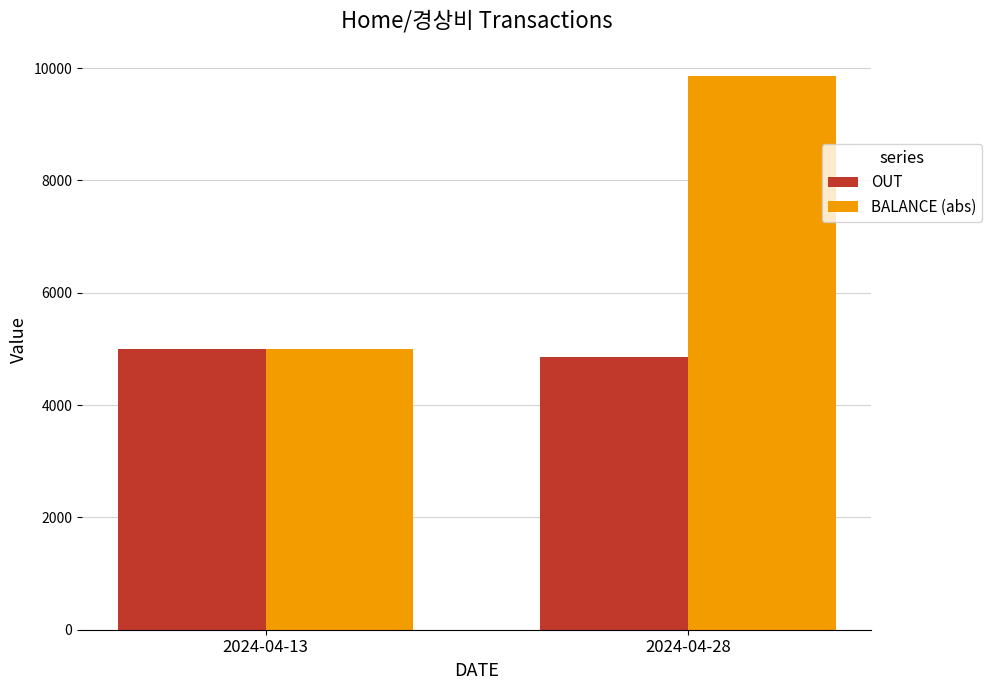

Reading left to right, transcribe all the data shown in this chart.

OUT: 2024-04-13=5000	2024-04-28=4850
BALANCE (abs): 2024-04-13=5000	2024-04-28=9850